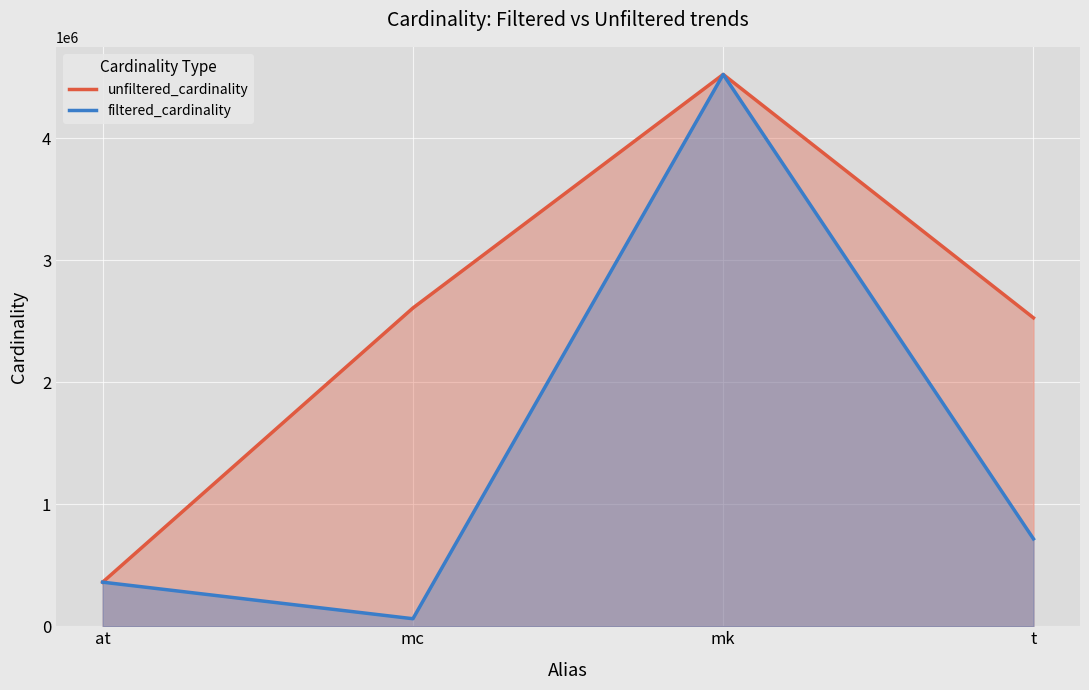

At which category does unfiltered_cardinality reach its first local peak?

mk